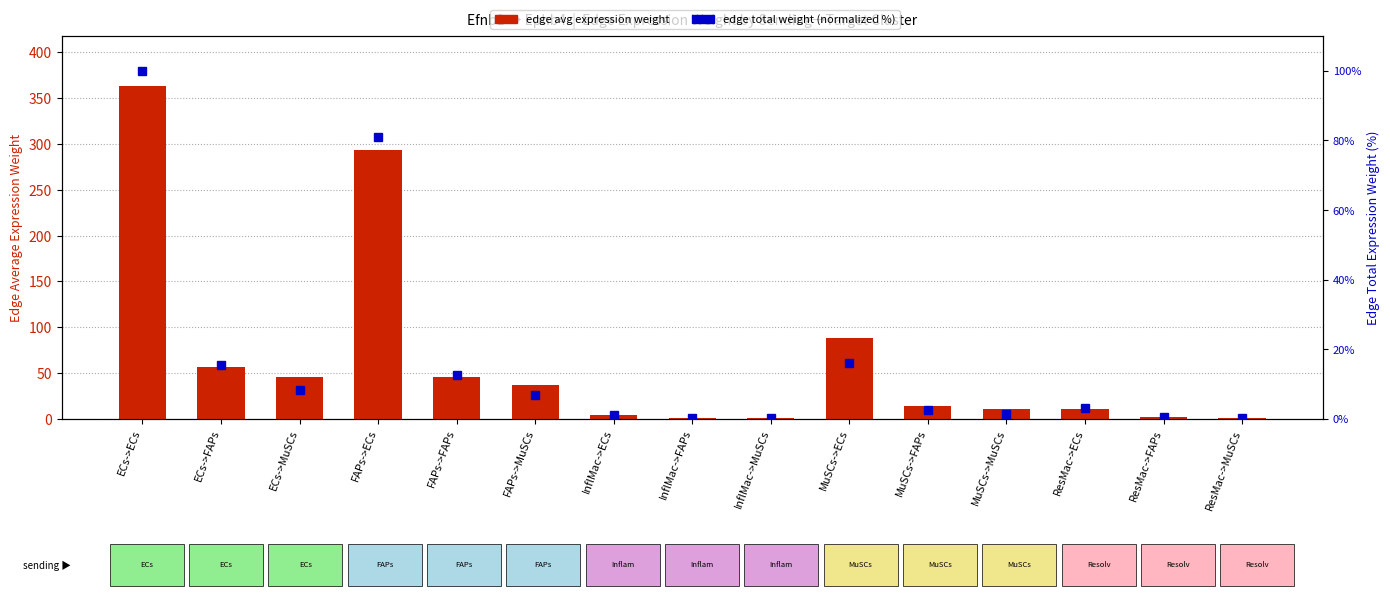

Which label corresponds to the smallest value in the chart?

InflMac->MuSCs